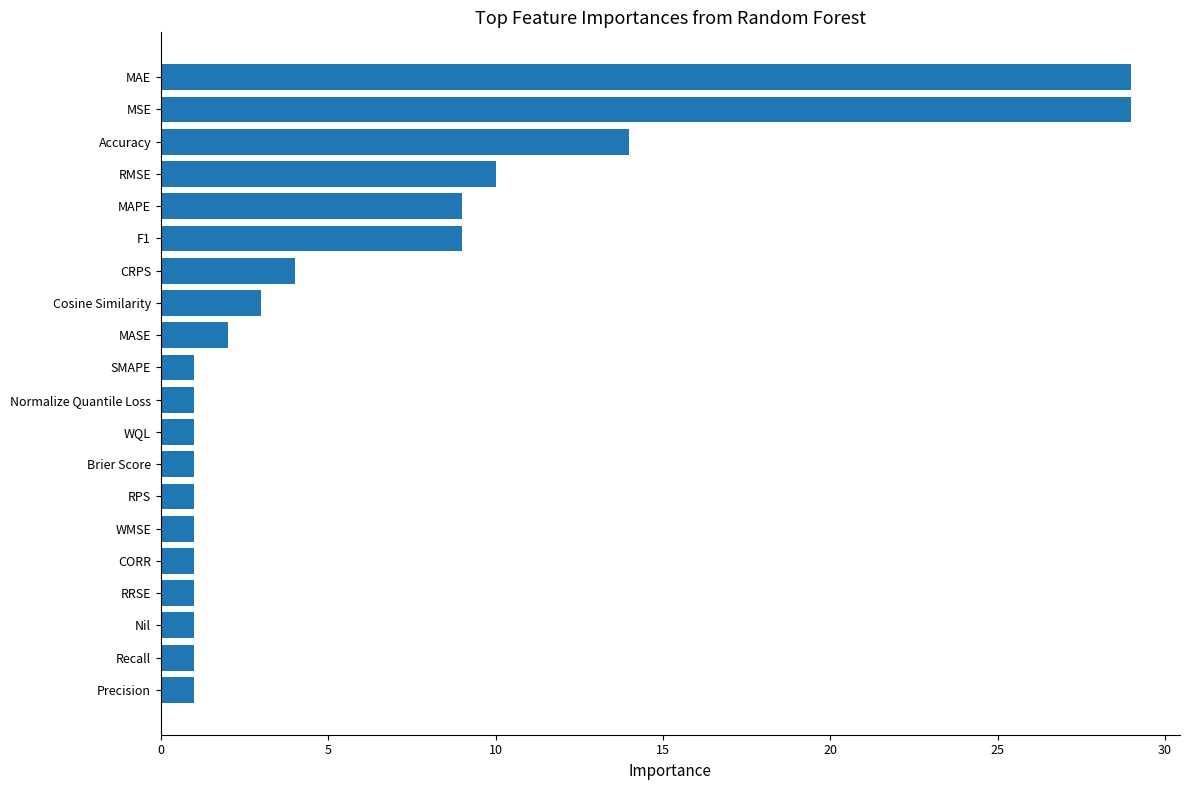

Approximately how many times larger is the value at CRPS compared to SMAPE?

4.0